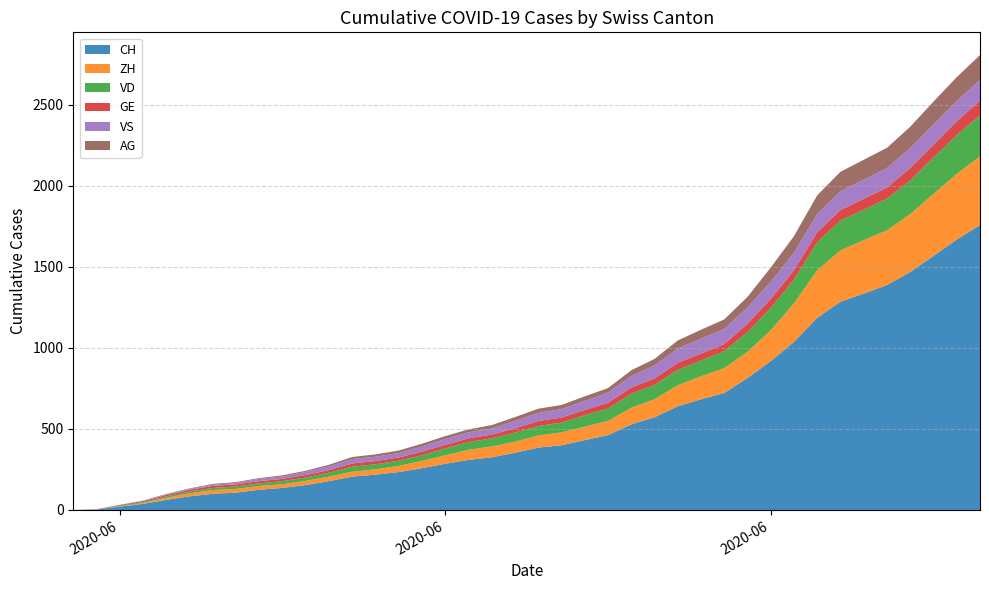

Reading left to right, list all the values displayed in this chart.

CH: 2020-05-31=0	2020-06-01=3	2020-06-02=20	2020-06-03=38	2020-06-04=62	2020-06-05=84	2020-06-06=100	2020-06-07=107	2020-06-08=125	2020-06-09=136	2020-06-10=154	2020-06-11=178	2020-06-12=206	2020-06-13=218	2020-06-14=234	2020-06-15=258	2020-06-16=285	2020-06-17=309	2020-06-18=325	2020-06-19=353	2020-06-20=385	2020-06-21=399	2020-06-22=431	2020-06-23=462	2020-06-24=528	2020-06-25=572	2020-06-26=640	2020-06-27=683	2020-06-28=722	2020-06-29=814	2020-06-30=919	2020-07-01=1037	2020-07-02=1186	2020-07-03=1285	2020-07-04=1335	2020-07-05=1388	2020-07-06=1469	2020-07-07=1568	2020-07-08=1669	2020-07-09=1758
ZH: 2020-05-31=0	2020-06-01=0	2020-06-02=2	2020-06-03=5	2020-06-04=13	2020-06-05=19	2020-06-06=23	2020-06-07=23	2020-06-08=23	2020-06-09=23	2020-06-10=26	2020-06-11=28	2020-06-12=30	2020-06-13=33	2020-06-14=38	2020-06-15=45	2020-06-16=52	2020-06-17=62	2020-06-18=67	2020-06-19=68	2020-06-20=75	2020-06-21=80	2020-06-22=83	2020-06-23=87	2020-06-24=103	2020-06-25=111	2020-06-26=130	2020-06-27=142	2020-06-28=153	2020-06-29=162	2020-06-30=190	2020-07-01=238	2020-07-02=294	2020-07-03=317	2020-07-04=330	2020-07-05=338	2020-07-06=357	2020-07-07=382	2020-07-08=405	2020-07-09=424
VD: 2020-05-31=0	2020-06-01=0	2020-06-02=4	2020-06-03=6	2020-06-04=9	2020-06-05=11	2020-06-06=13	2020-06-07=15	2020-06-08=16	2020-06-09=19	2020-06-10=20	2020-06-11=24	2020-06-12=31	2020-06-13=31	2020-06-14=32	2020-06-15=35	2020-06-16=43	2020-06-17=48	2020-06-18=50	2020-06-19=56	2020-06-20=58	2020-06-21=60	2020-06-22=71	2020-06-23=77	2020-06-24=86	2020-06-25=89	2020-06-26=95	2020-06-27=97	2020-06-28=105	2020-06-29=121	2020-06-30=138	2020-07-01=147	2020-07-02=172	2020-07-03=185	2020-07-04=188	2020-07-05=195	2020-07-06=208	2020-07-07=224	2020-07-08=240	2020-07-09=252
GE: 2020-05-31=0	2020-06-01=1	2020-06-02=4	2020-06-03=6	2020-06-04=8	2020-06-05=10	2020-06-06=13	2020-06-07=13	2020-06-08=14	2020-06-09=14	2020-06-10=16	2020-06-11=16	2020-06-12=20	2020-06-13=20	2020-06-14=20	2020-06-15=22	2020-06-16=22	2020-06-17=23	2020-06-18=23	2020-06-19=27	2020-06-20=31	2020-06-21=31	2020-06-22=32	2020-06-23=36	2020-06-24=38	2020-06-25=40	2020-06-26=43	2020-06-27=43	2020-06-28=44	2020-06-29=52	2020-06-30=56	2020-07-01=57	2020-07-02=62	2020-07-03=64	2020-07-04=67	2020-07-05=69	2020-07-06=76	2020-07-07=80	2020-07-08=84	2020-07-09=92
VS: 2020-05-31=0	2020-06-01=1	2020-06-02=2	2020-06-03=2	2020-06-04=4	2020-06-05=6	2020-06-06=7	2020-06-07=9	2020-06-08=14	2020-06-09=15	2020-06-10=19	2020-06-11=23	2020-06-12=27	2020-06-13=27	2020-06-14=27	2020-06-15=32	2020-06-16=36	2020-06-17=37	2020-06-18=38	2020-06-19=46	2020-06-20=50	2020-06-21=52	2020-06-22=56	2020-06-23=62	2020-06-24=72	2020-06-25=80	2020-06-26=88	2020-06-27=92	2020-06-28=93	2020-06-29=101	2020-06-30=105	2020-07-01=108	2020-07-02=112	2020-07-03=116	2020-07-04=118	2020-07-05=120	2020-07-06=123	2020-07-07=126	2020-07-08=126	2020-07-09=128
AG: 2020-05-31=0	2020-06-01=0	2020-06-02=0	2020-06-03=1	2020-06-04=3	2020-06-05=3	2020-06-06=5	2020-06-07=5	2020-06-08=5	2020-06-09=7	2020-06-10=7	2020-06-11=10	2020-06-12=13	2020-06-13=14	2020-06-14=16	2020-06-15=17	2020-06-16=18	2020-06-17=18	2020-06-18=21	2020-06-19=23	2020-06-20=26	2020-06-21=26	2020-06-22=28	2020-06-23=28	2020-06-24=35	2020-06-25=40	2020-06-26=50	2020-06-27=55	2020-06-28=59	2020-06-29=65	2020-06-30=88	2020-07-01=103	2020-07-02=116	2020-07-03=120	2020-07-04=123	2020-07-05=125	2020-07-06=132	2020-07-07=140	2020-07-08=147	2020-07-09=153